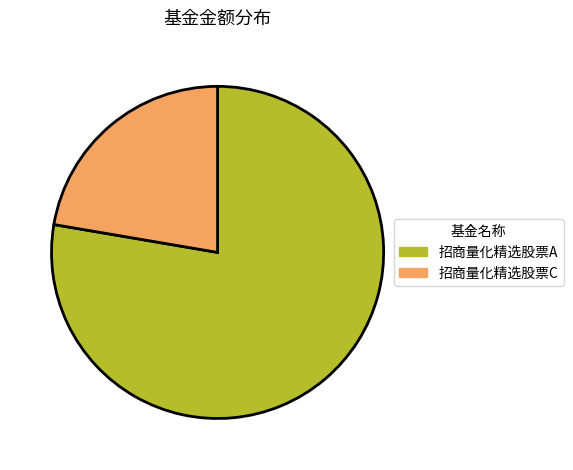

Is the sum of 招商量化精选股票A and 招商量化精选股票C greater than half?

Yes